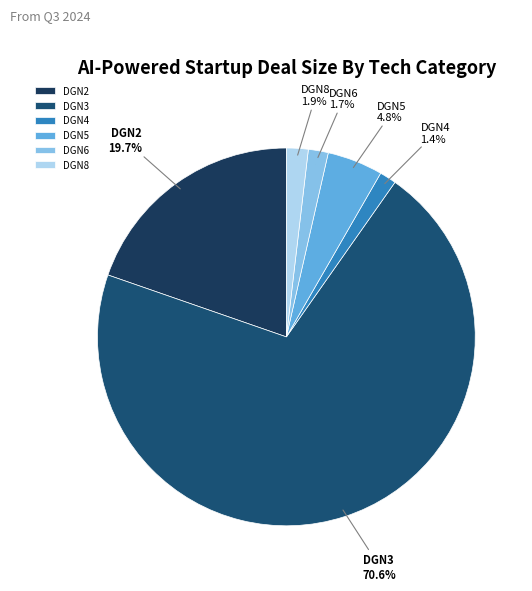

Count the number of slices in the pie.

6